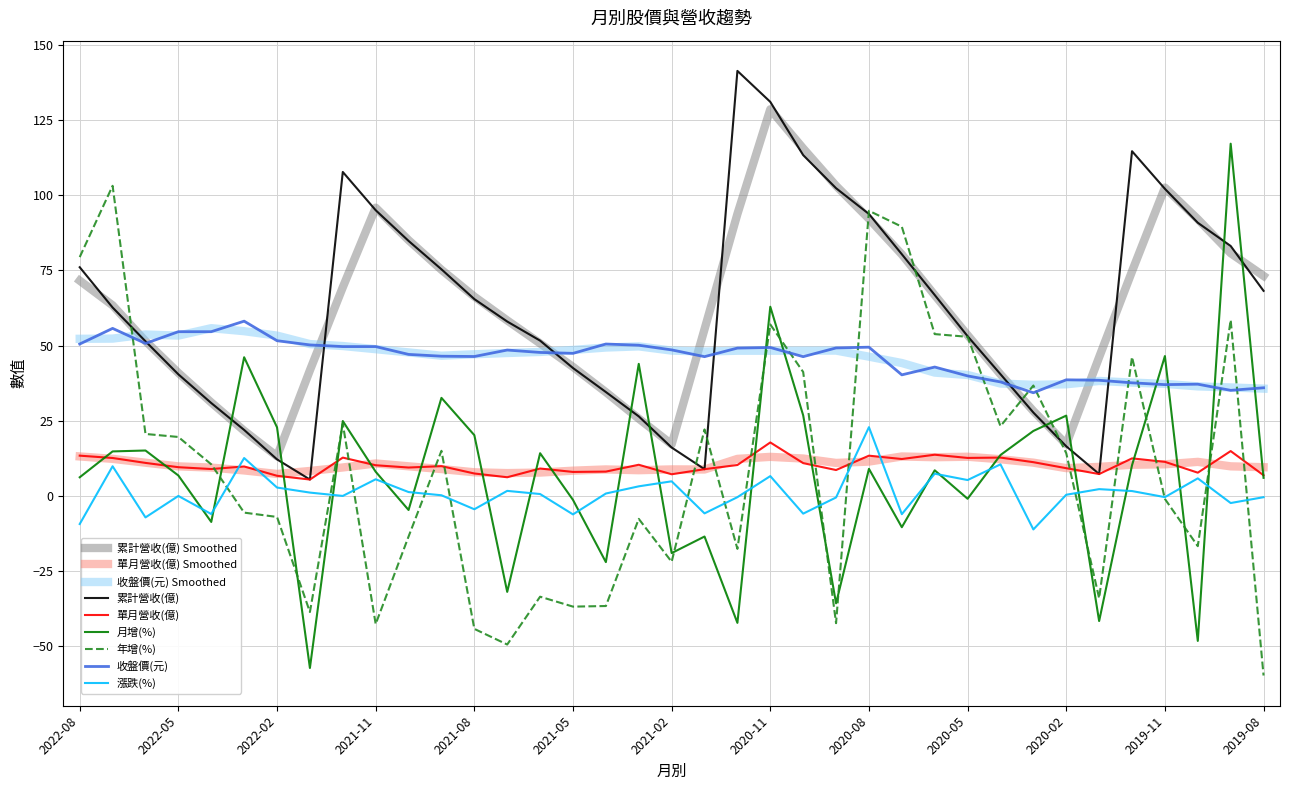

What is the difference between the maximum and minimum values in the 月增(%) series?

174.3